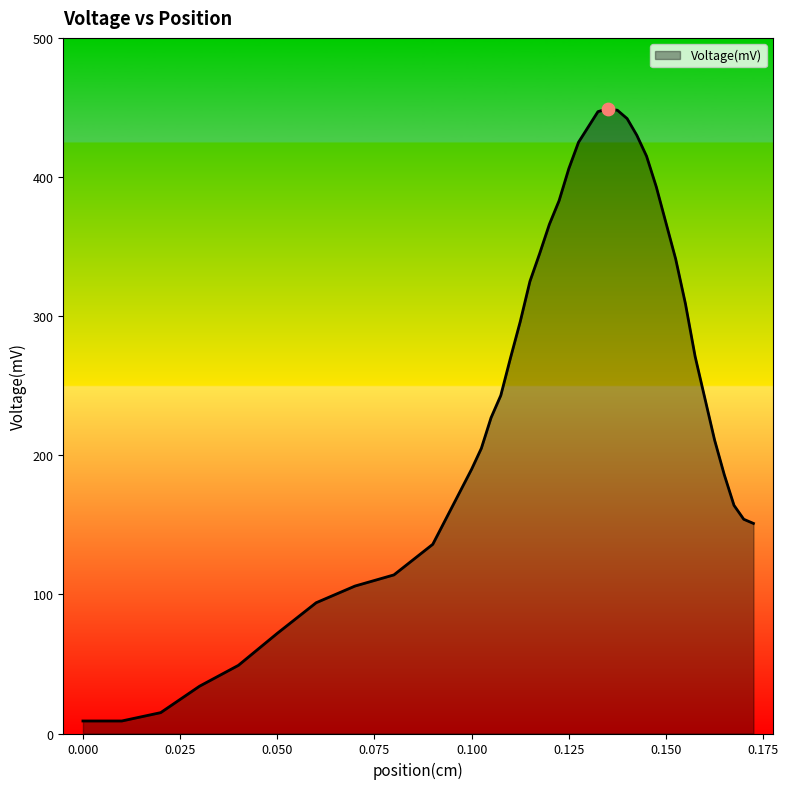

What is the difference between the maximum and minimum values?

440